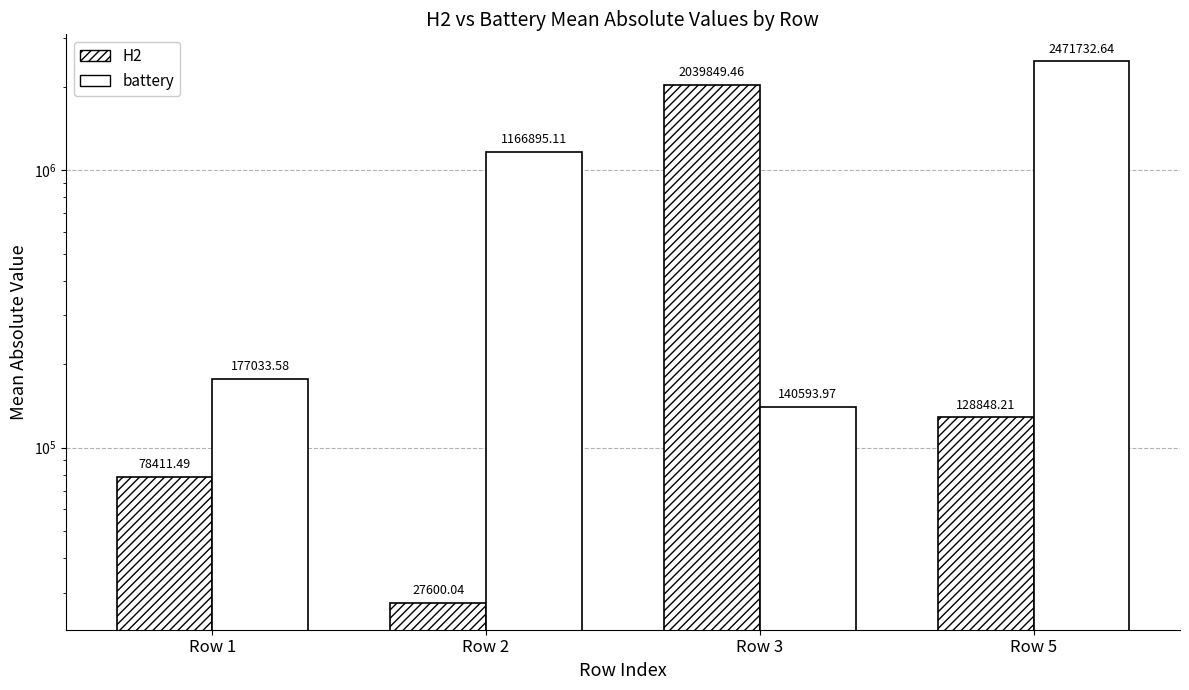

Reading left to right, list all the values displayed in this chart.

H2: Row 1=78411.5	Row 2=27600.0	Row 3=2039849.5	Row 5=128848.2
battery: Row 1=177033.6	Row 2=1166895.1	Row 3=140594.0	Row 5=2471732.6